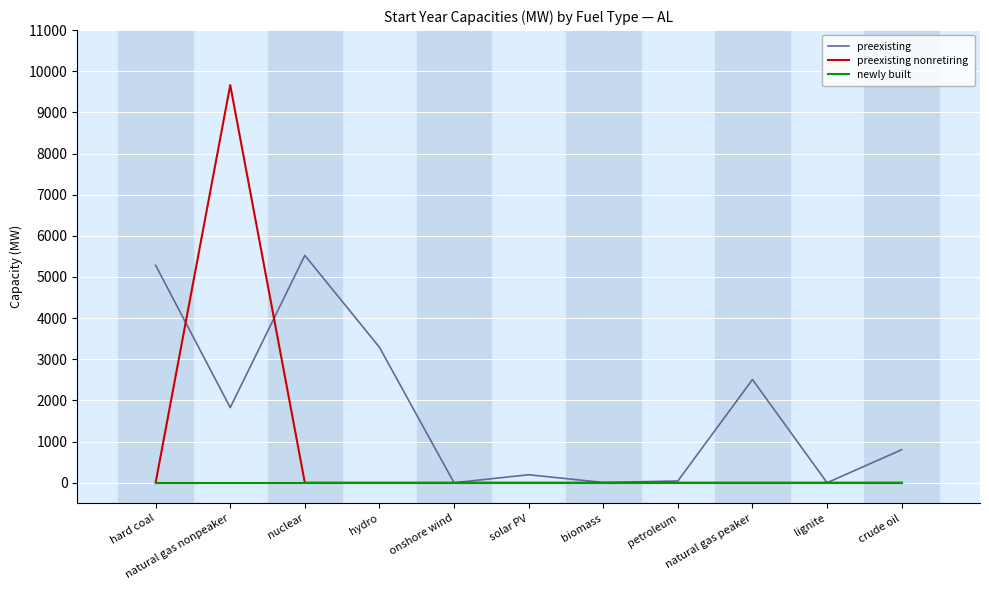

The value of preexisting nonretiring at lignite is 3584.3. True or false?

False